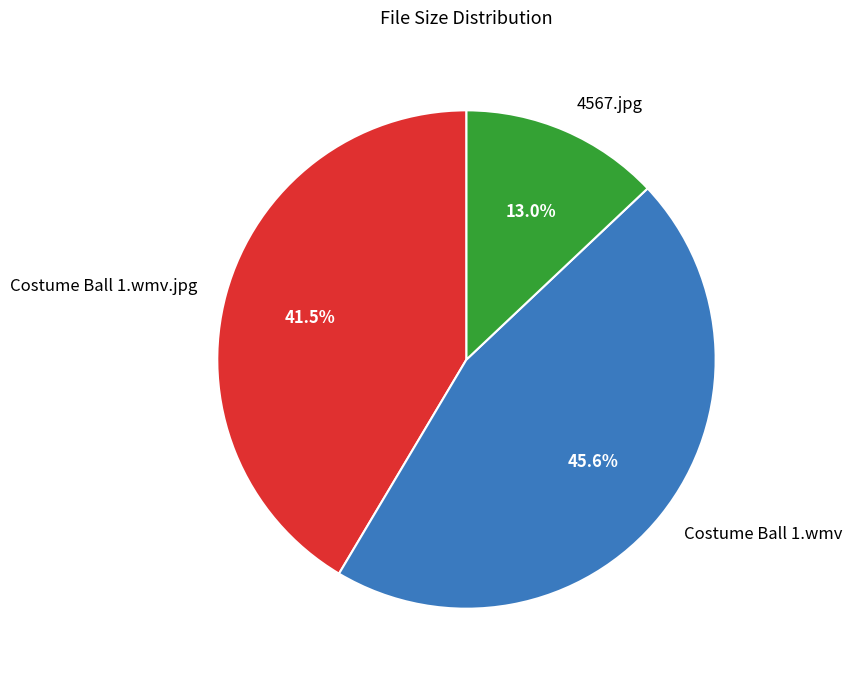

Do Costume Ball 1.wmv and 4567.jpg together represent more than half of the pie?

Yes